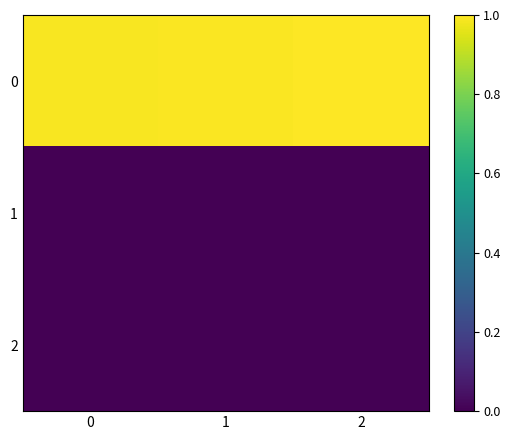

How many series are shown in this chart?

3